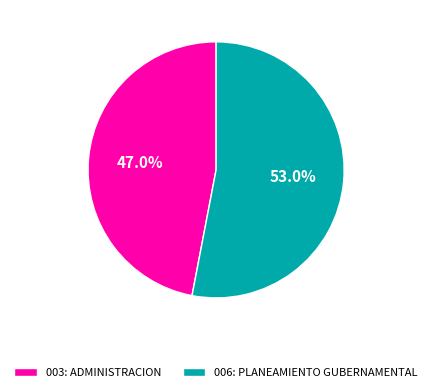

Which category accounts for the majority?

006: PLANEAMIENTO GUBERNAMENTAL